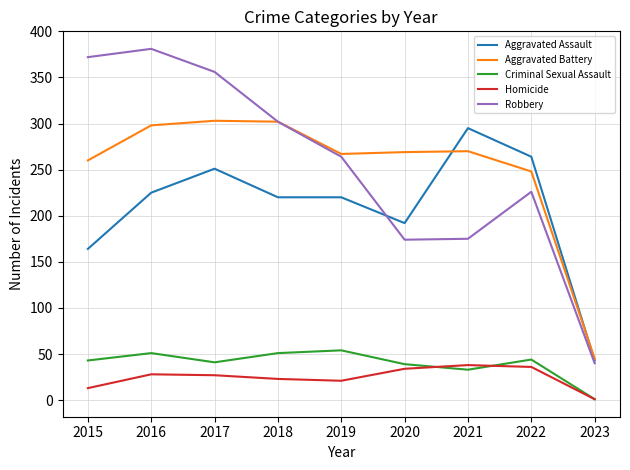

Which series changed the most between 2018 and 2019?

Robbery